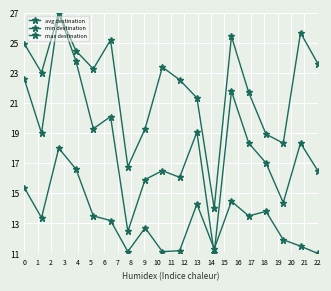

How many data points in avg destination are above 18?

10